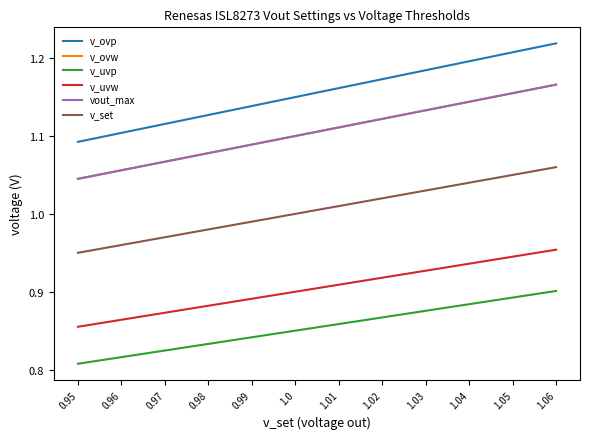

The value of v_uvw at 0.96 is 0.9. True or false?

True